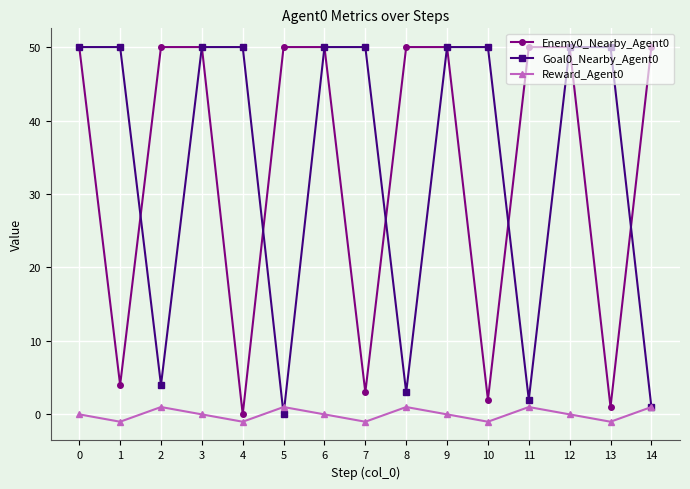

What is the minimum value shown in the chart?

-1